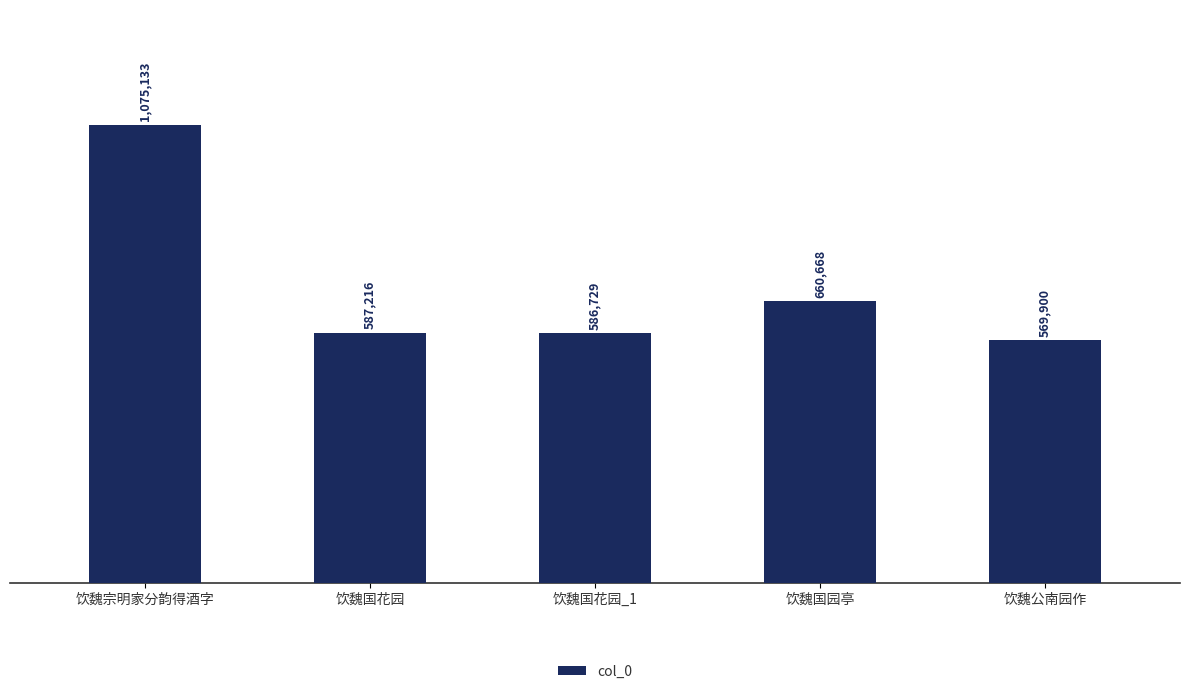

Rank the categories by value from highest to lowest.

饮魏宗明家分韵得酒字, 饮魏国园亭, 饮魏国花园, 饮魏国花园_1, 饮魏公南园作